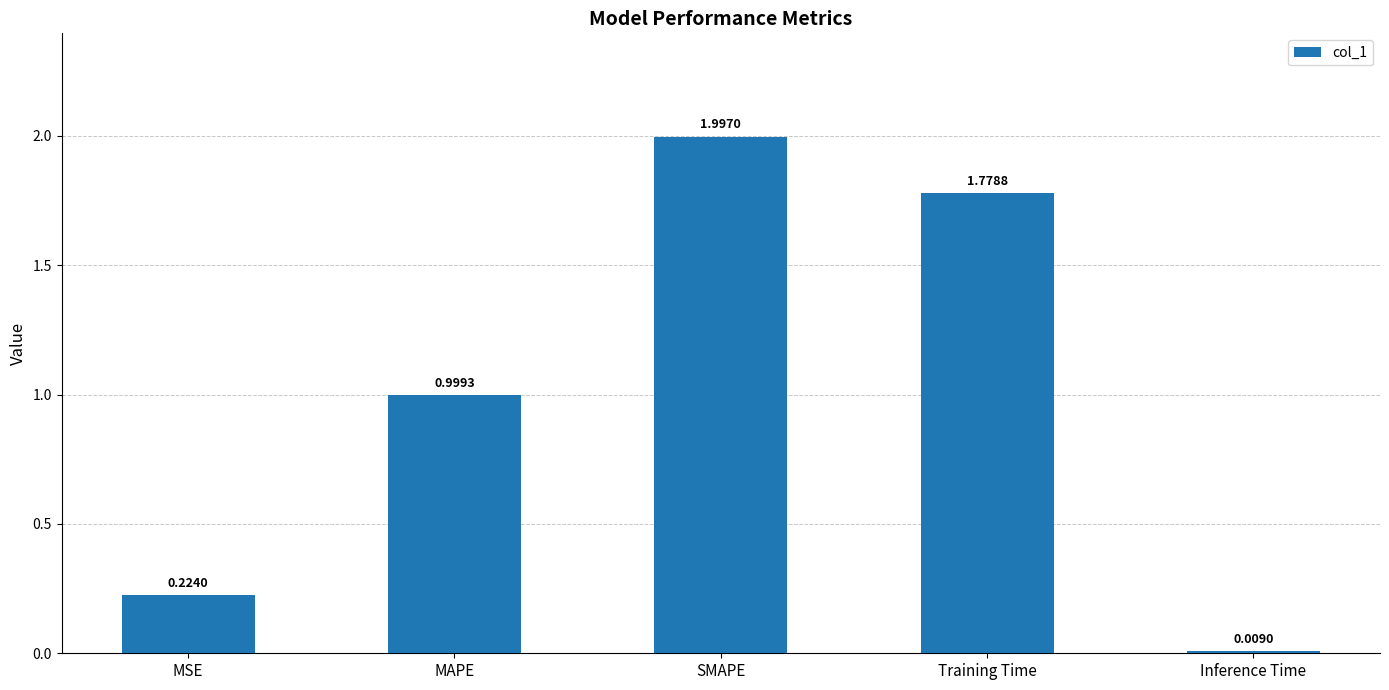

Is it true that the value at SMAPE is 2.0?

True